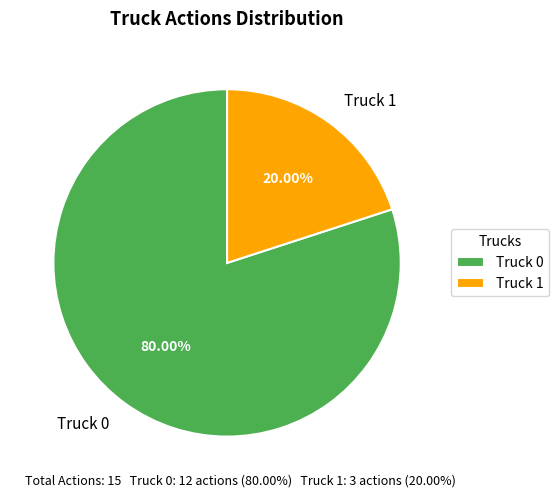

What is the largest slice in the pie chart?

Truck 0